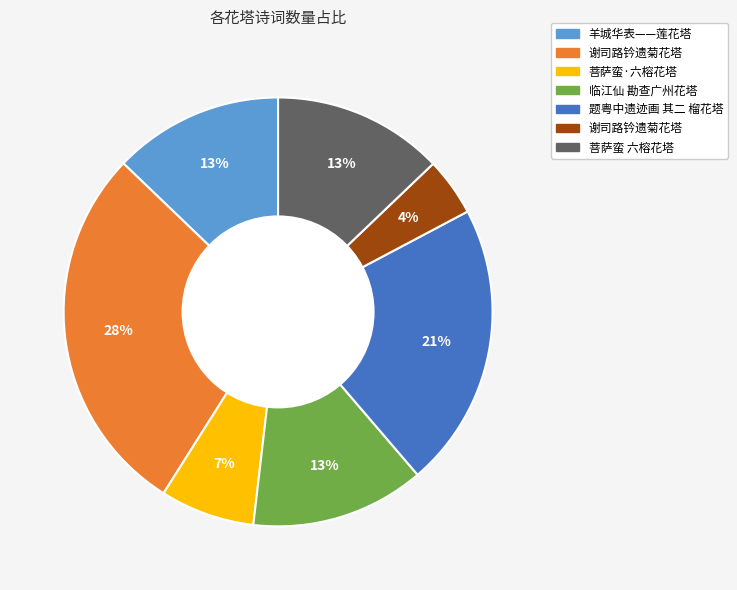

To the nearest percent, what is the average slice percentage?

14%